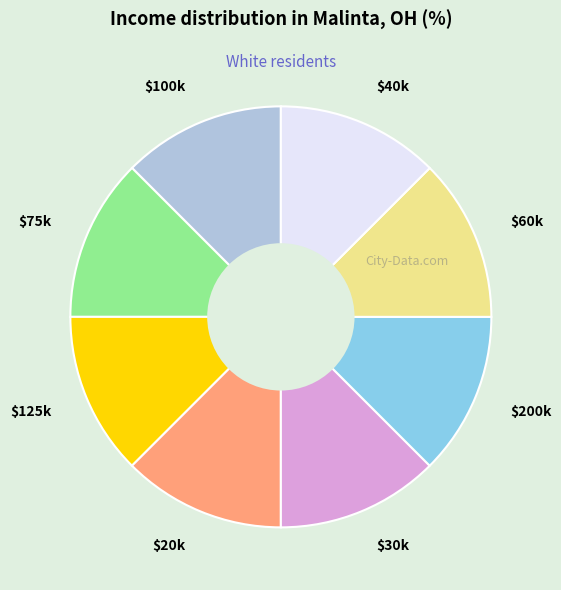

True or false: $60k accounts for 12% of the total.

True